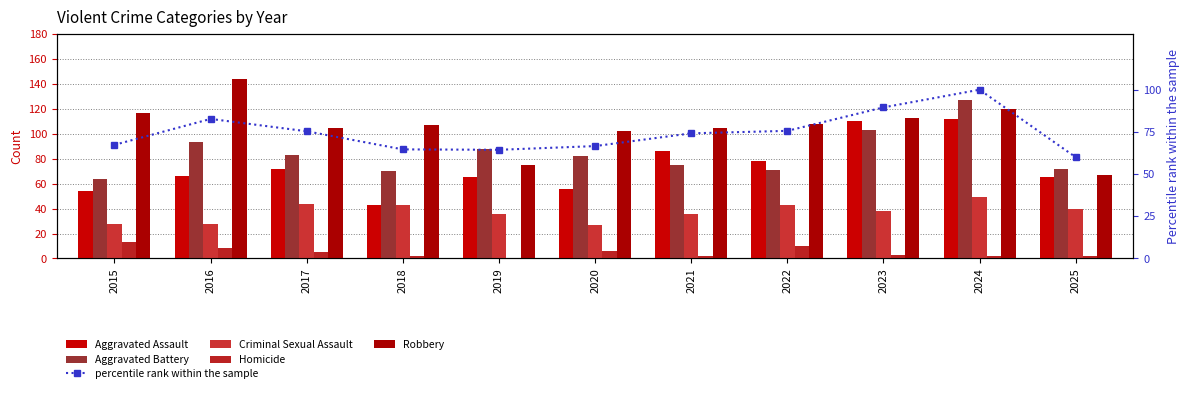

What is the difference between the maximum and minimum values in the Aggravated Battery series?

63.0